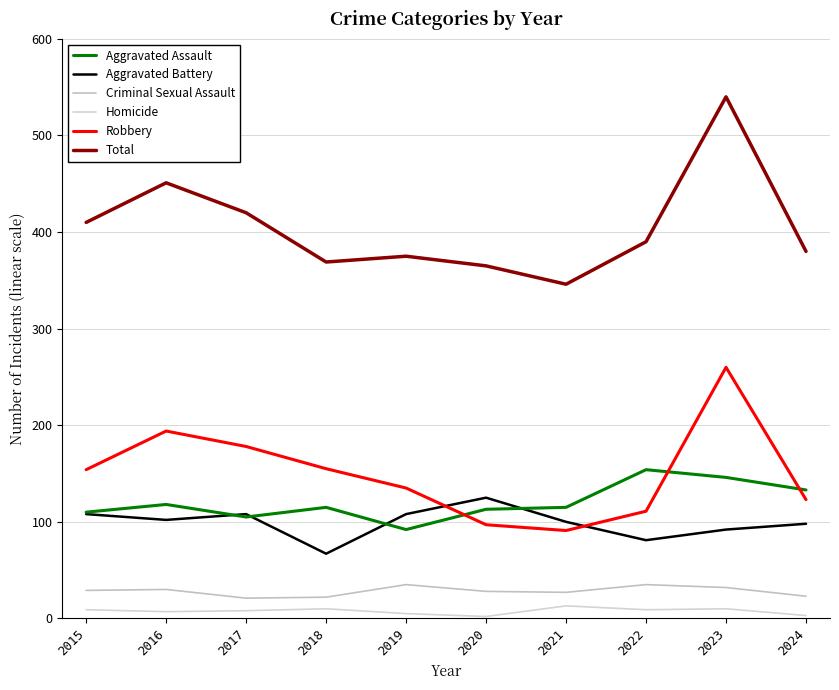

What is the difference between the second highest and second lowest values in the Robbery series?

97